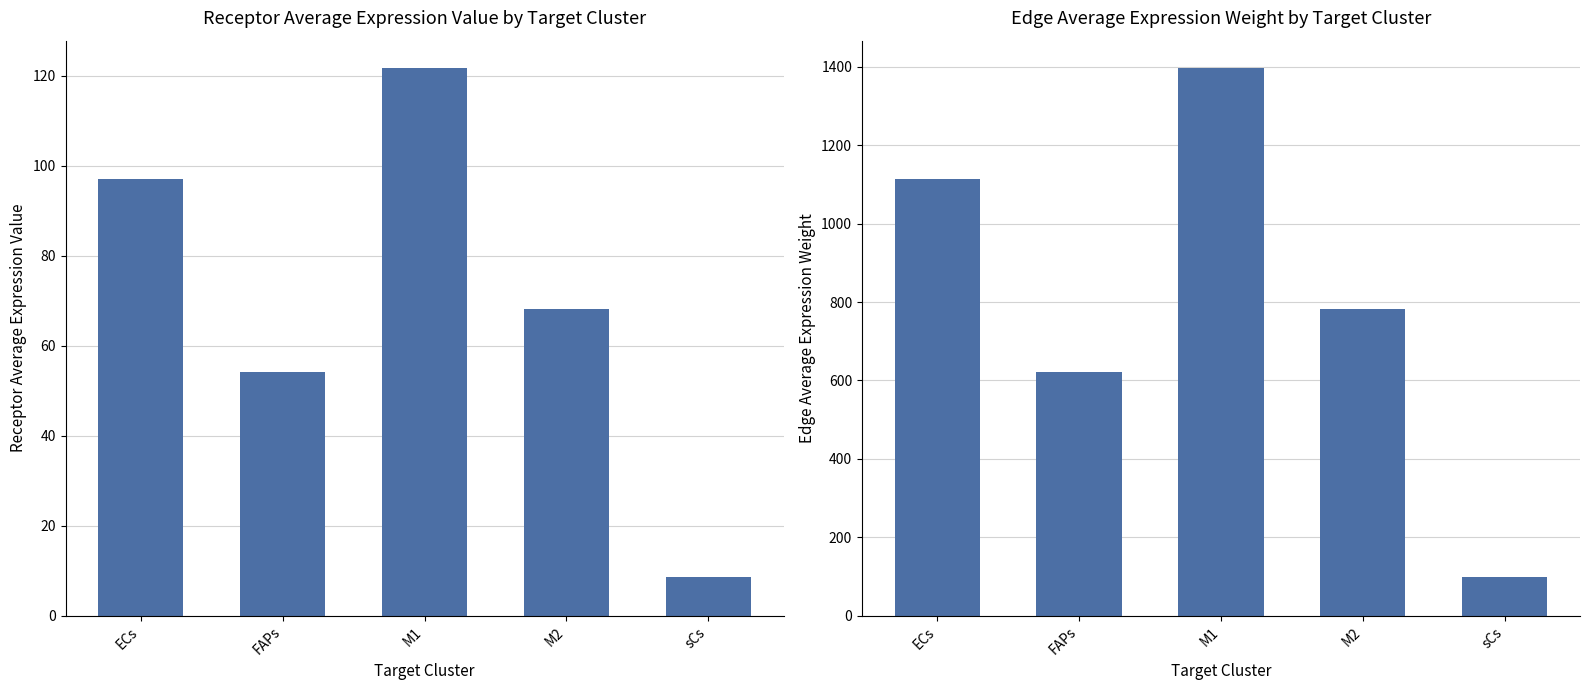

The Edge average expression weight series shows 781.9 at M2. True or false?

True